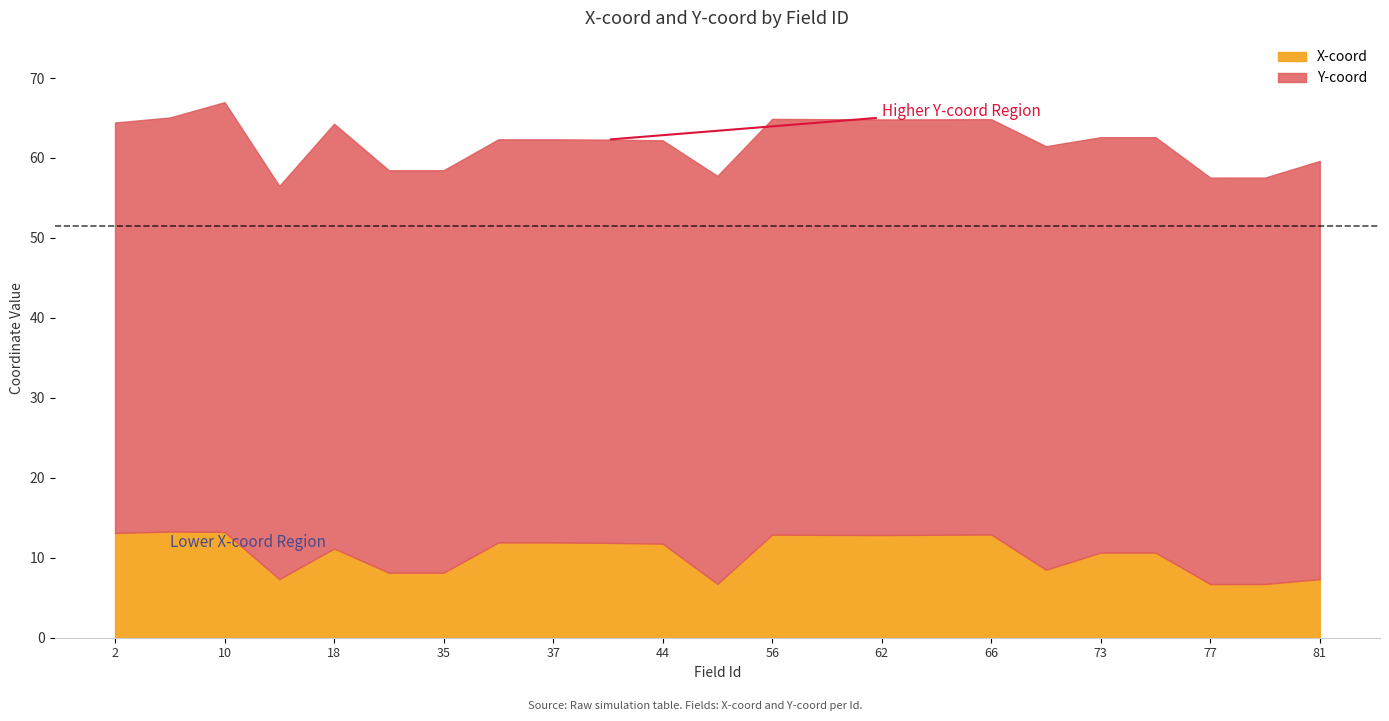

What is the total value across all series at 34?

58.5